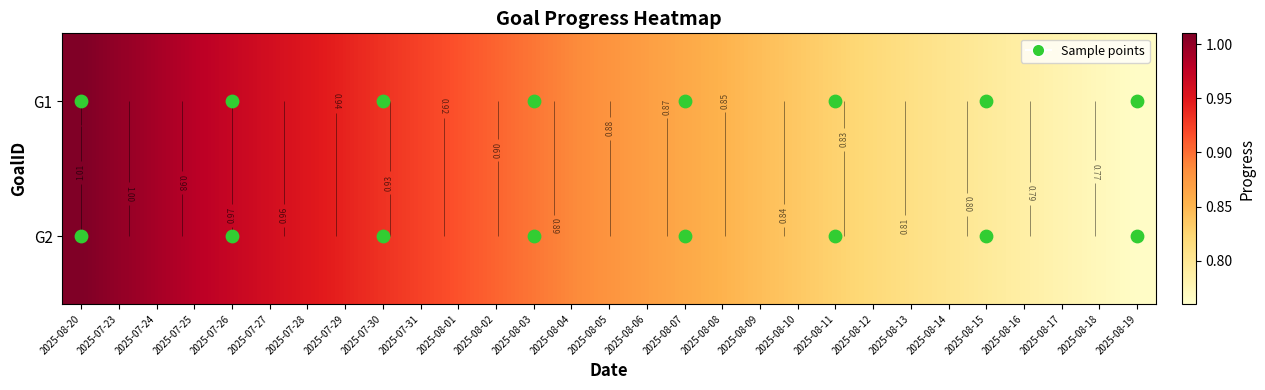

What is the total value across all series at 2025-08-09?

1.7